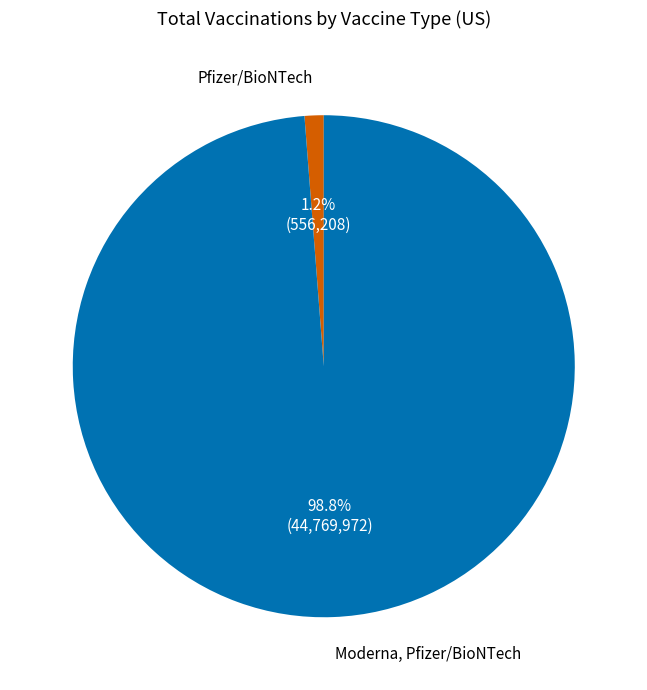

Is there any slice that represents more than half of the pie?

Yes